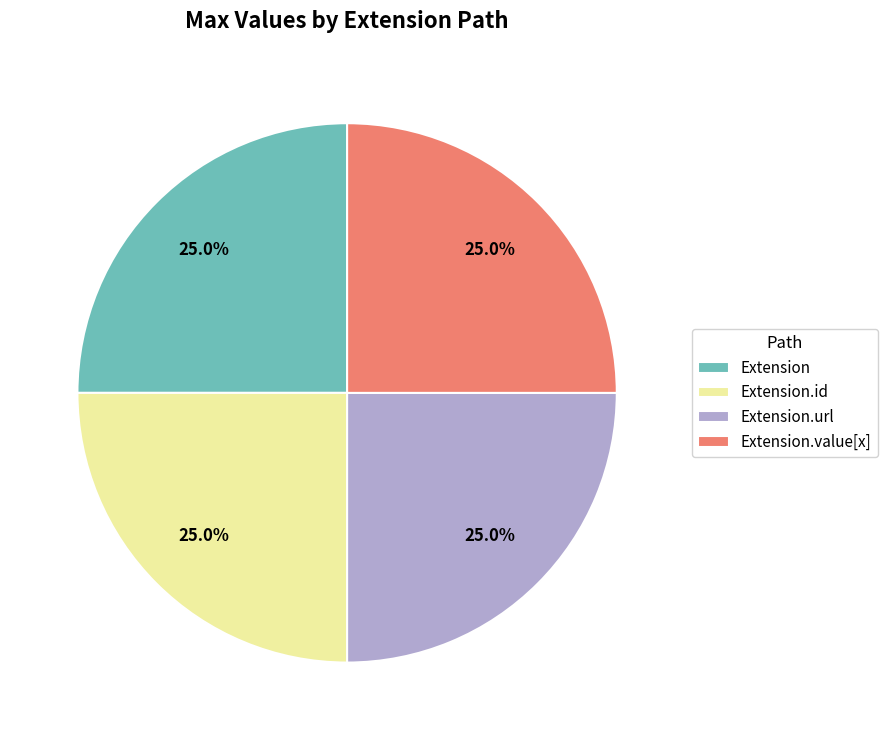

To the nearest percent, what percentage of the pie is Extension.url?

25%